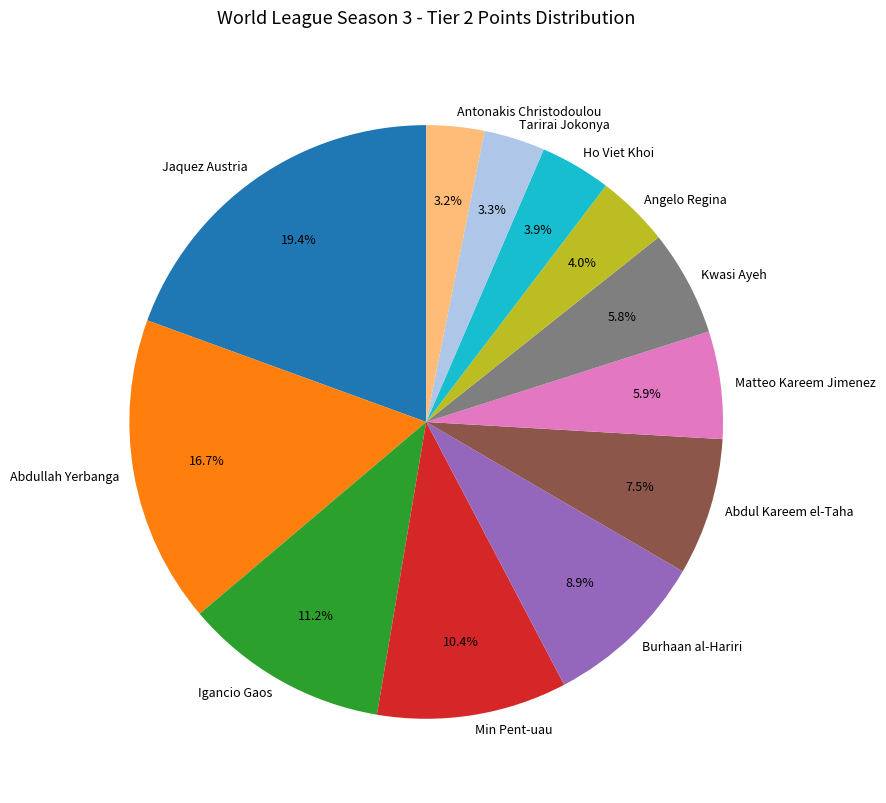

Does Abdul Kareem el-Taha account for over 50% of the chart?

No